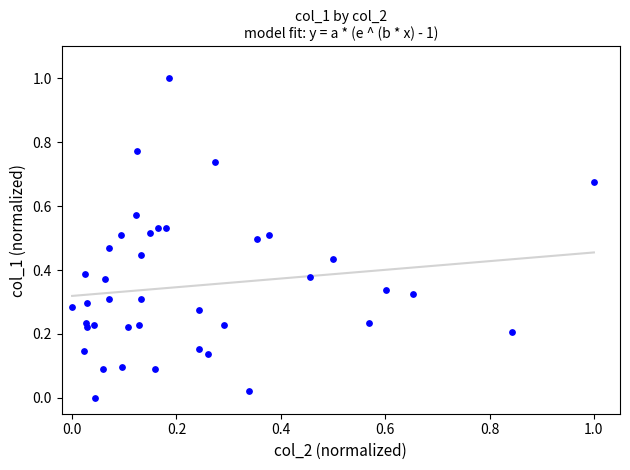

What is the range of Y values (max minus min)?

1.0